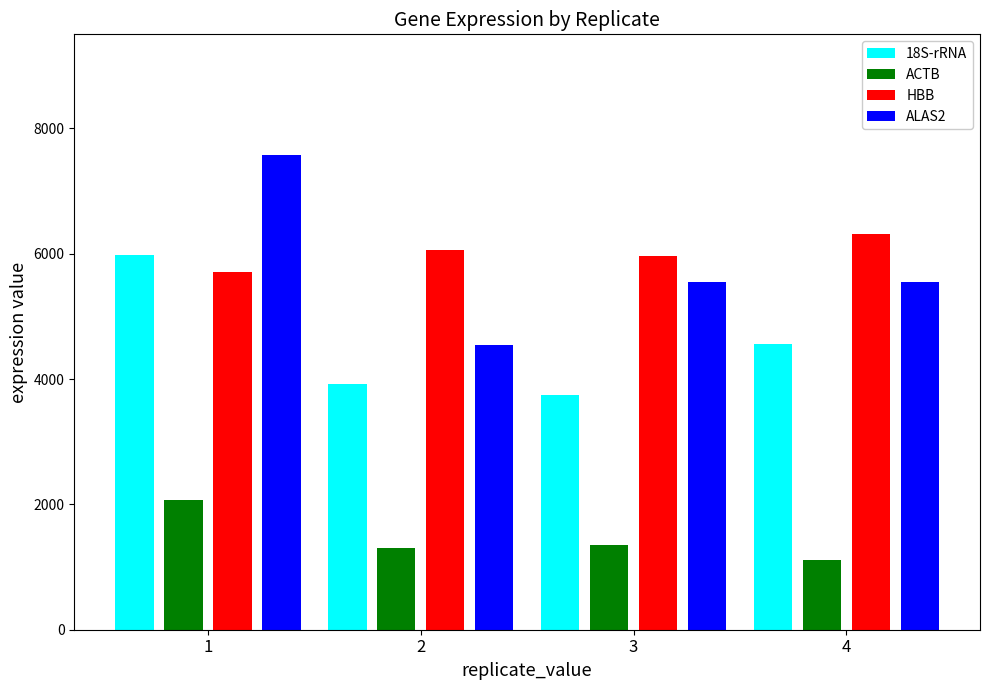

What is the sum of all HBB values?

24055